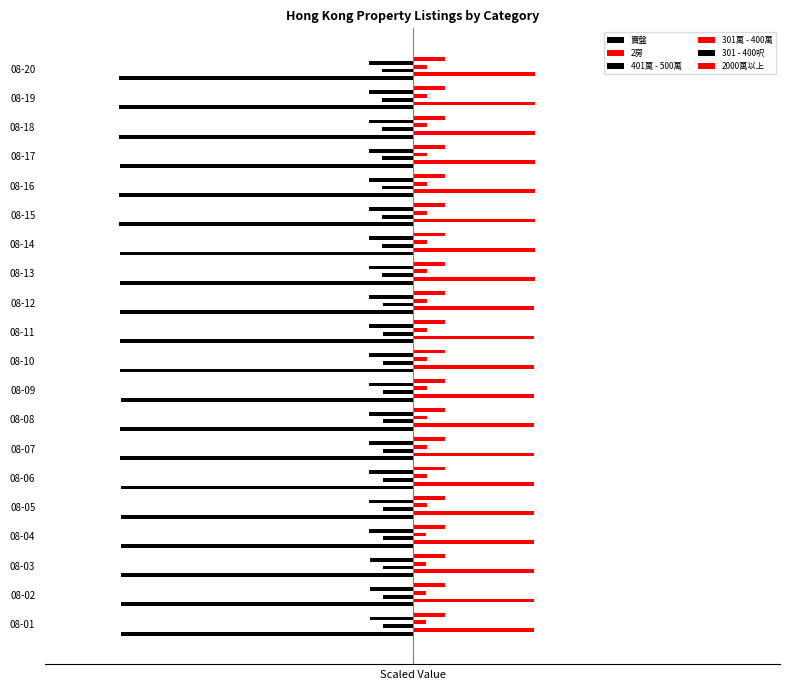

What are all the series names shown in the legend?

賣盤, 2房, 401萬 - 500萬, 301萬 - 400萬, 301 - 400呎, 2000萬以上